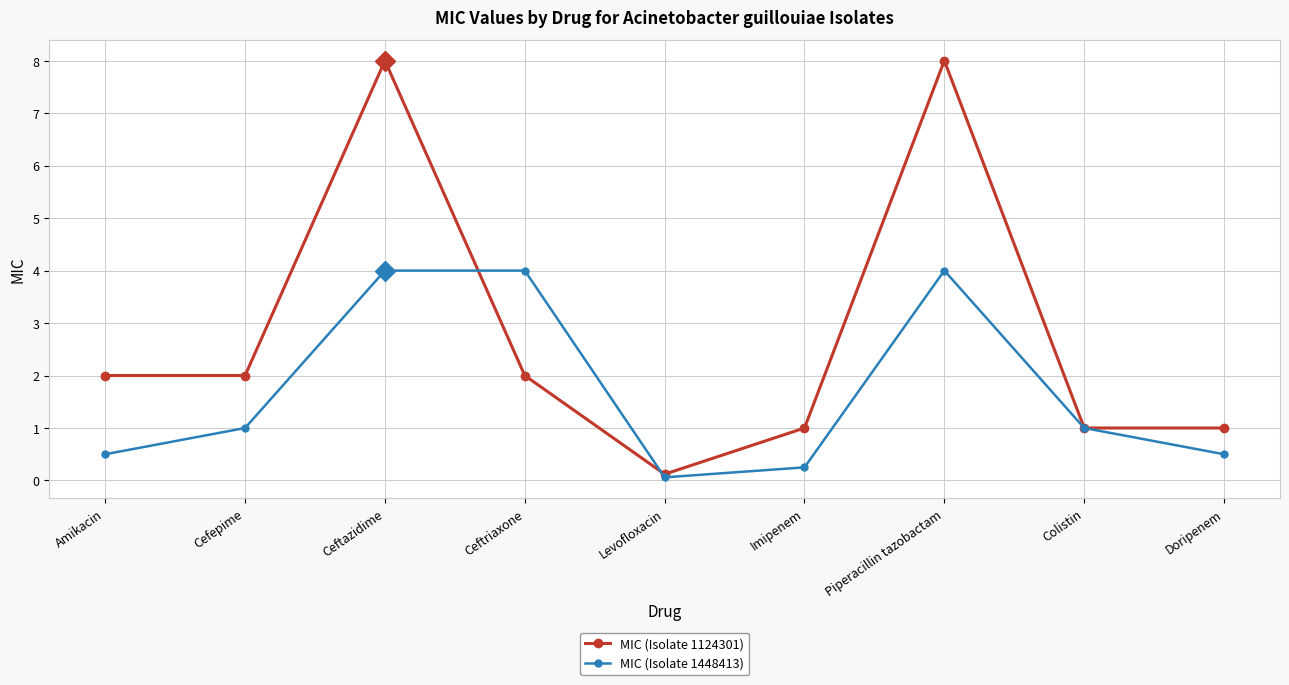

How many series are shown in this chart?

2